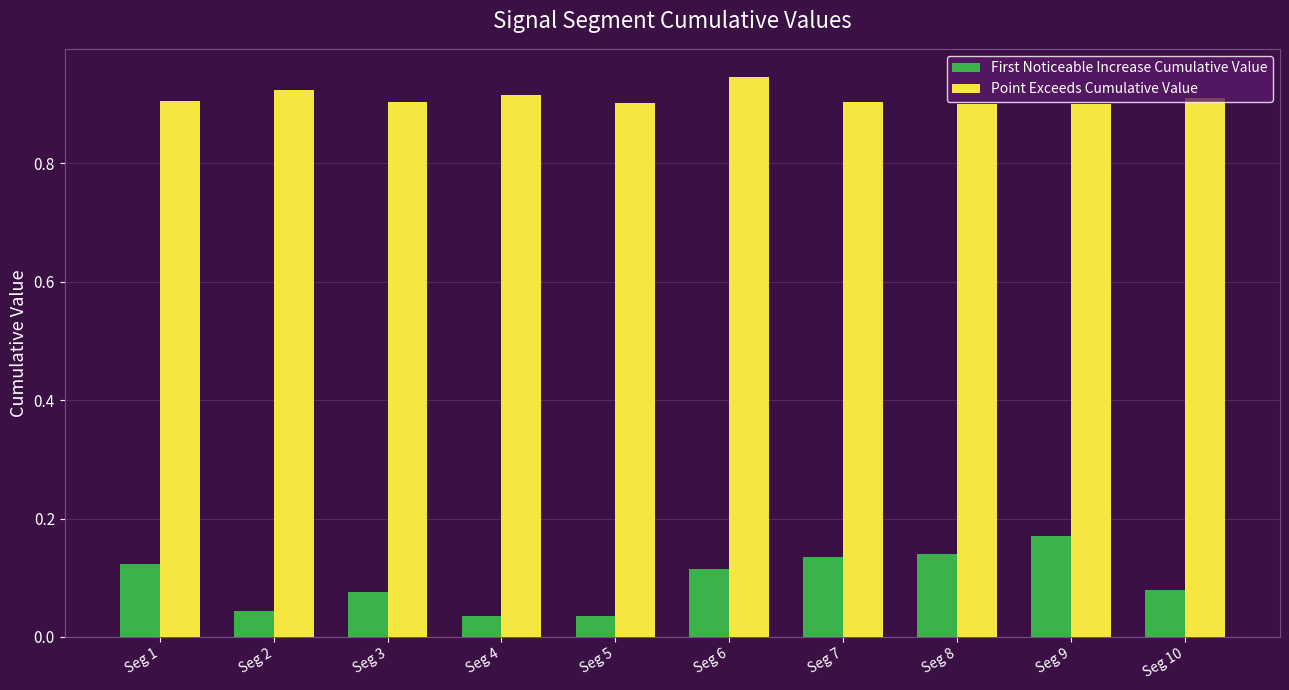

Which series has the largest total across all categories?

Point Exceeds Cumulative Value